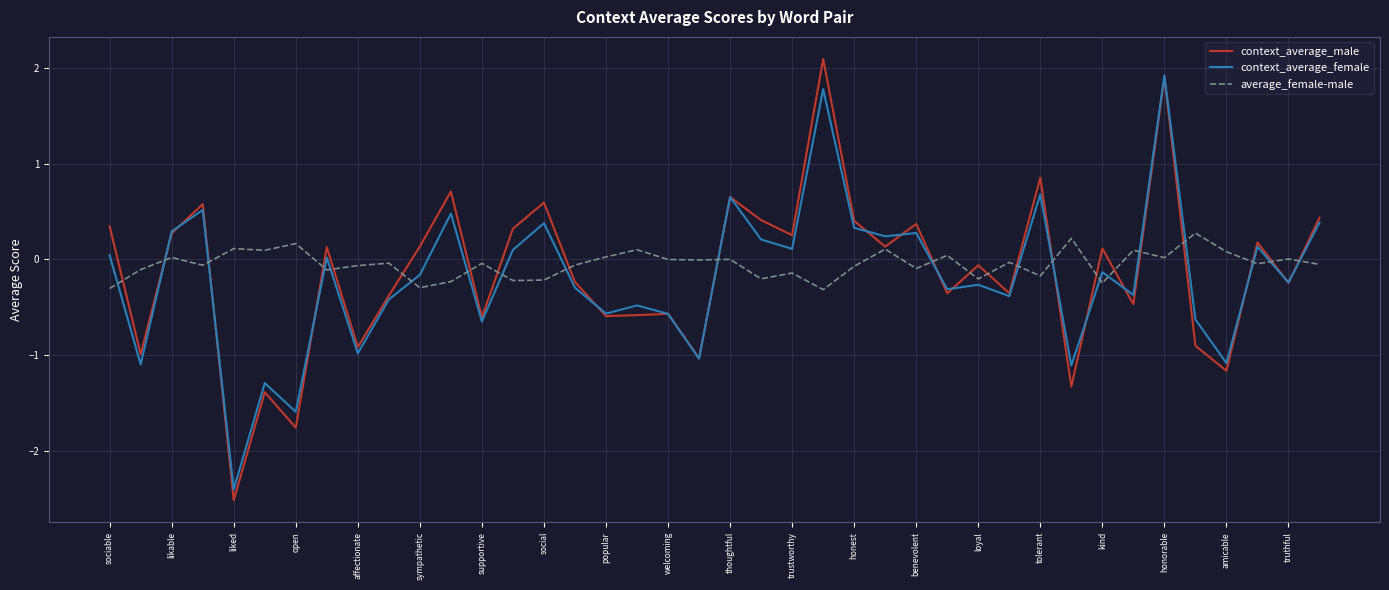

Which series ends up on top after the final intersection of context_average_female and average_female-male?

context_average_female